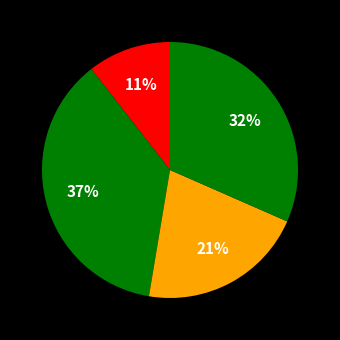

How many segments does this pie chart have?

4